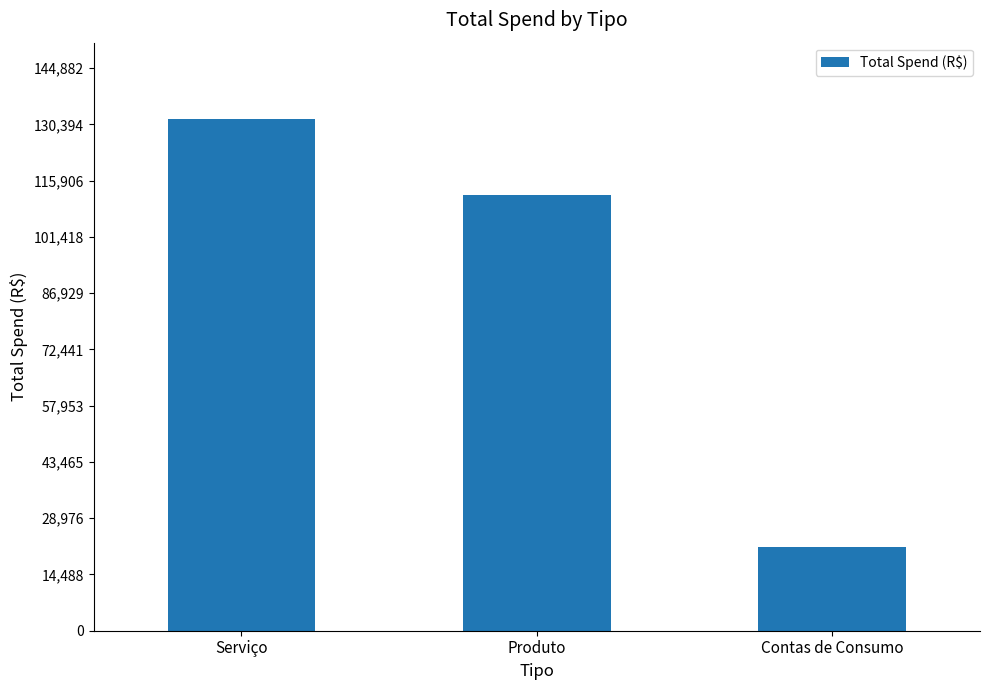

Does the chart contain any negative values?

No